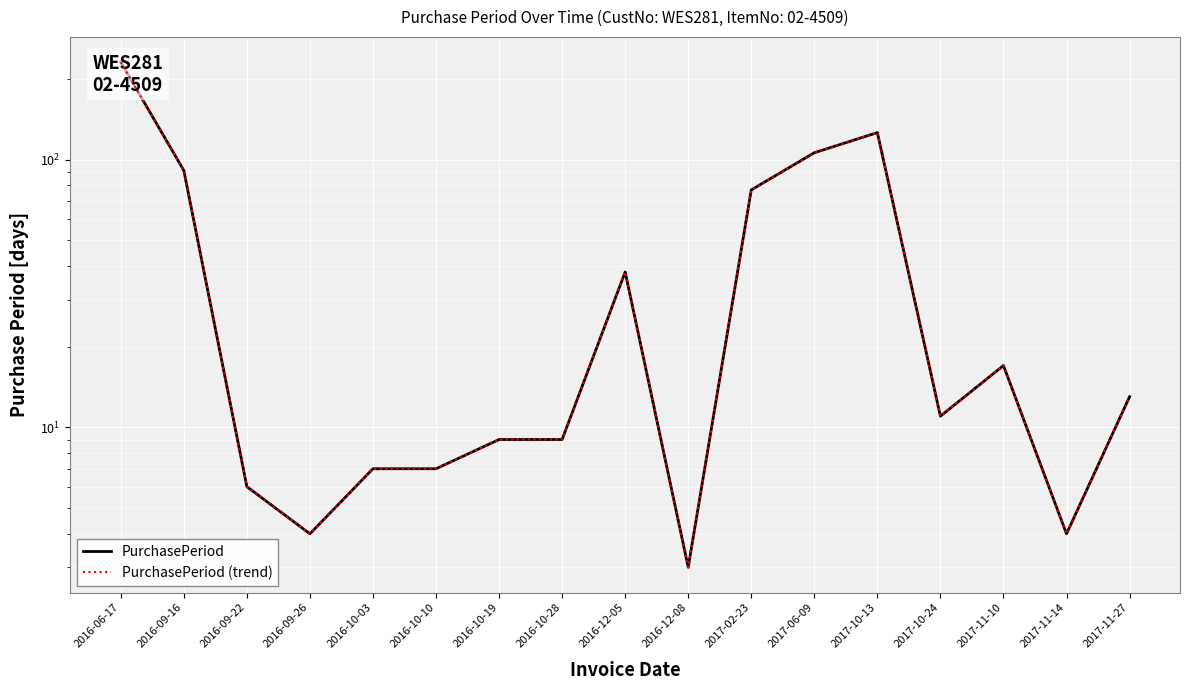

Rank the series by their maximum value, from highest to lowest.

PurchasePeriod, PurchasePeriod (trend)